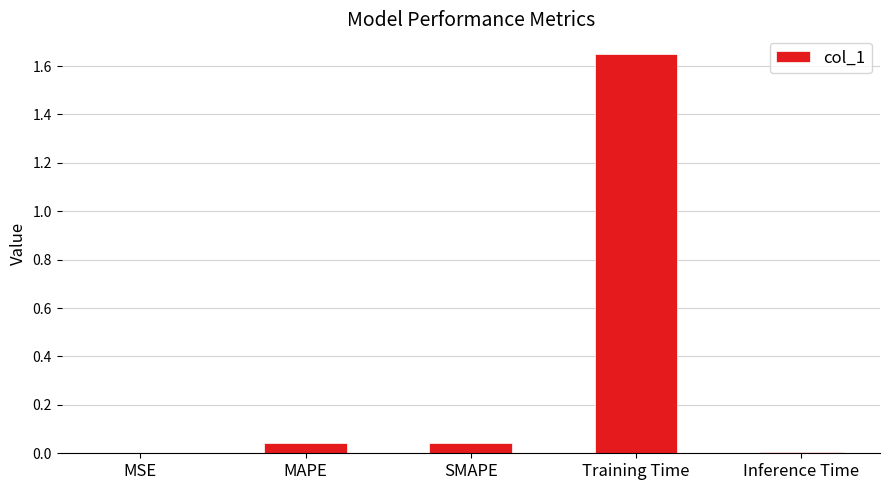

Which has a higher value, MSE or MAPE?

MAPE